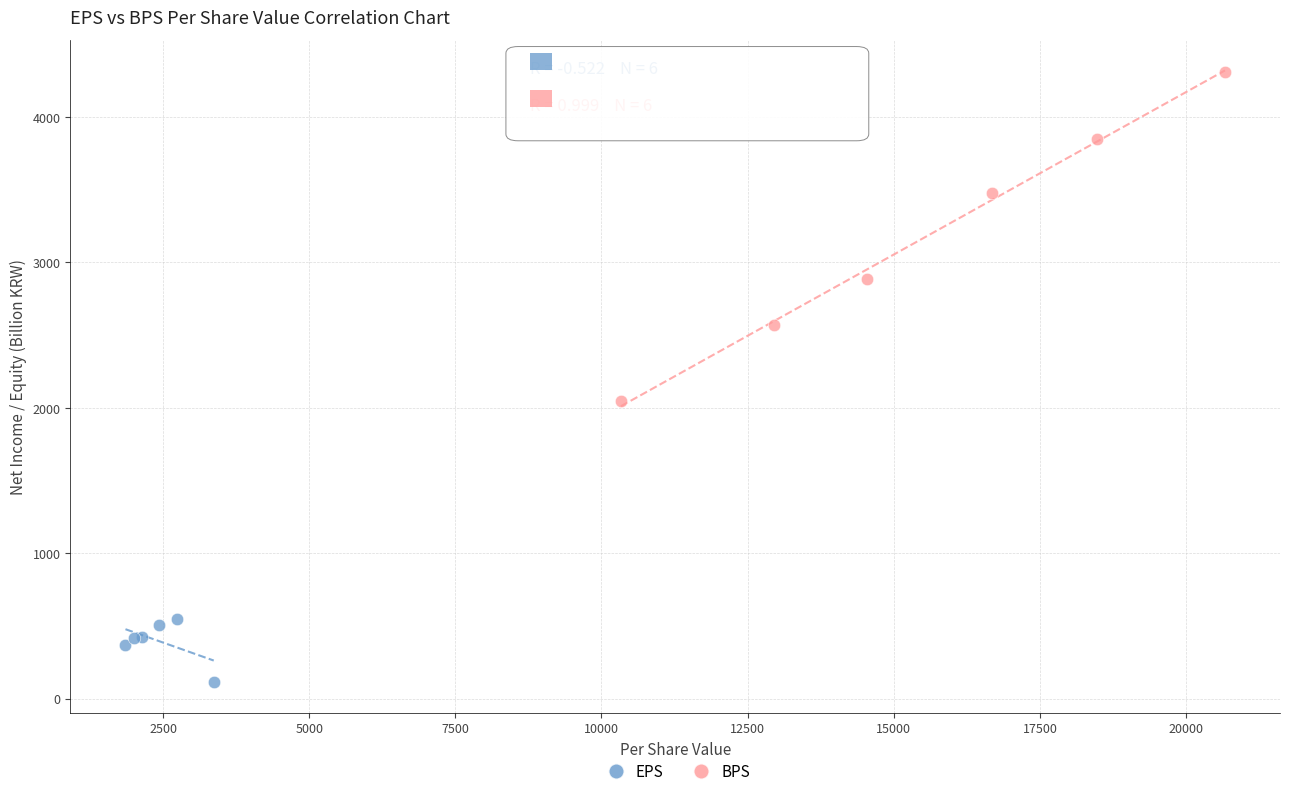

Which series reaches the minimum Y coordinate?

EPS